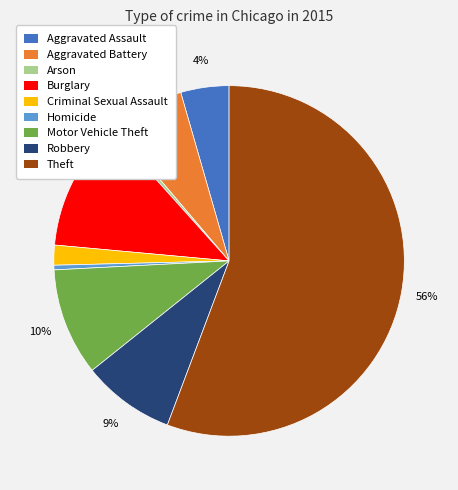

Is there a majority slice in this chart?

Yes